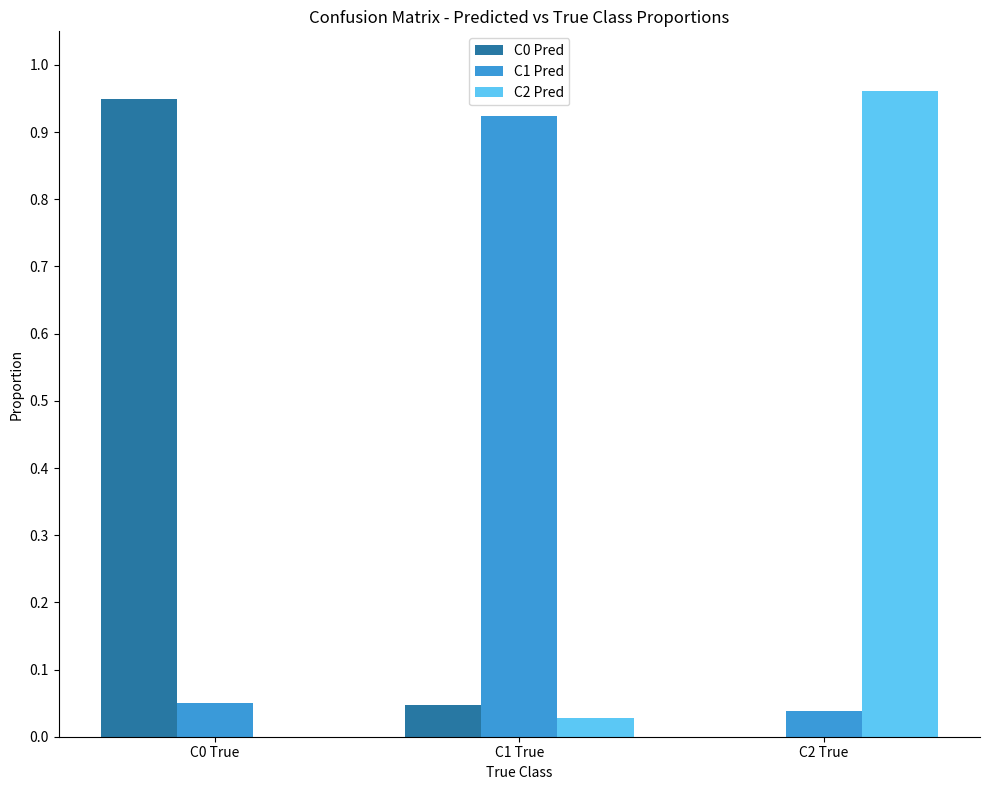

True or false: C2 Pred has a value of 0.0 at C0 True.

True